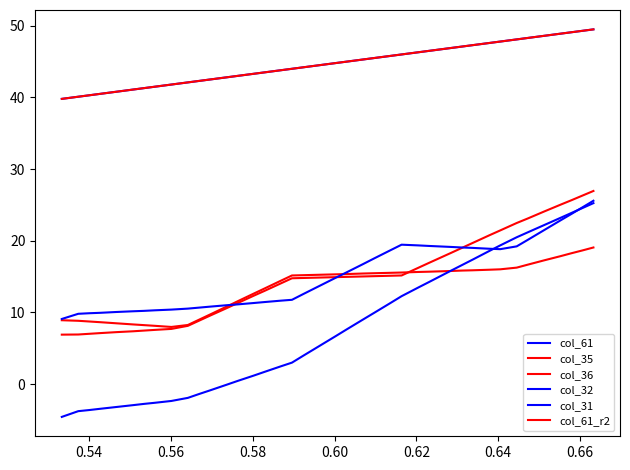

Does the chart display data point markers on the line(s)?

No